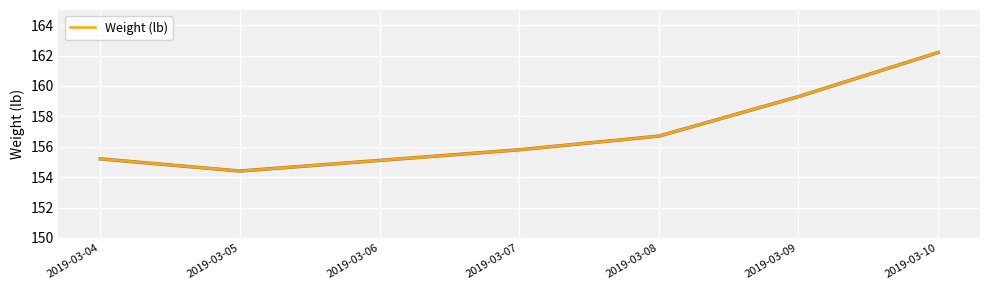

The value at 2019-03-09 is 159.3. True or false?

True